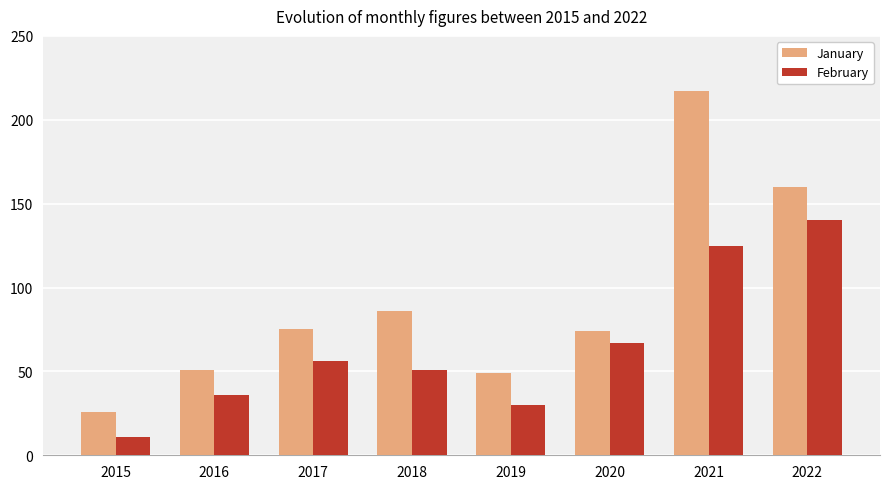

Count the number of categories in the chart.

8